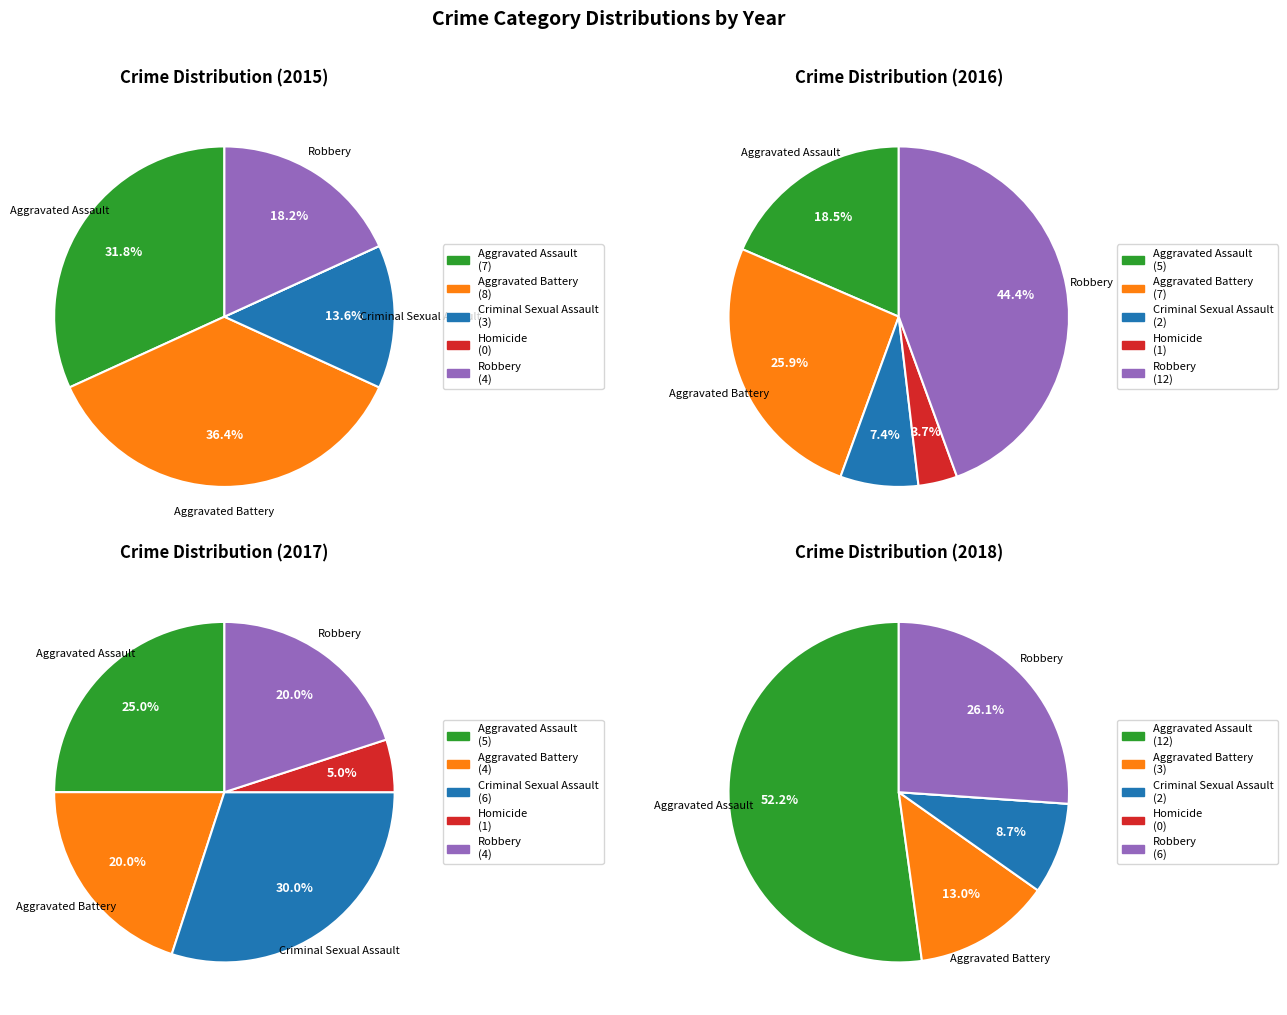

What is the smallest slice in the pie chart?

Homicide